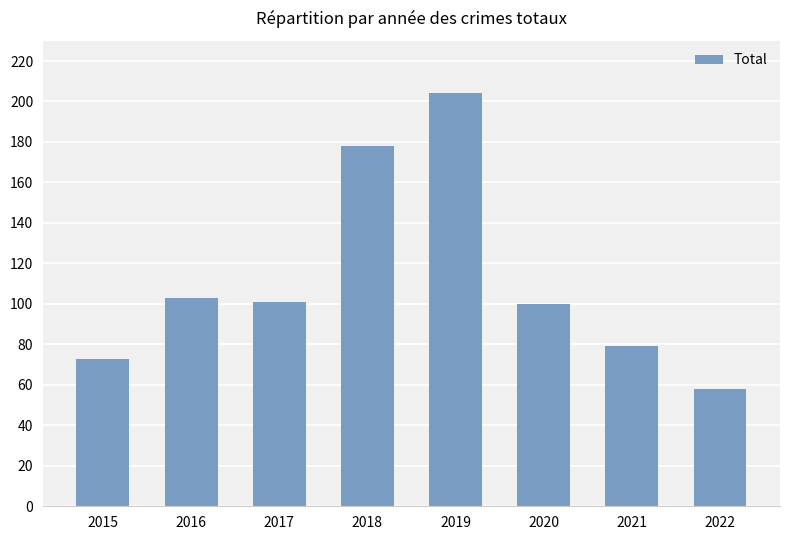

Approximately how many times larger is the value at 2022 compared to 2017?

0.6